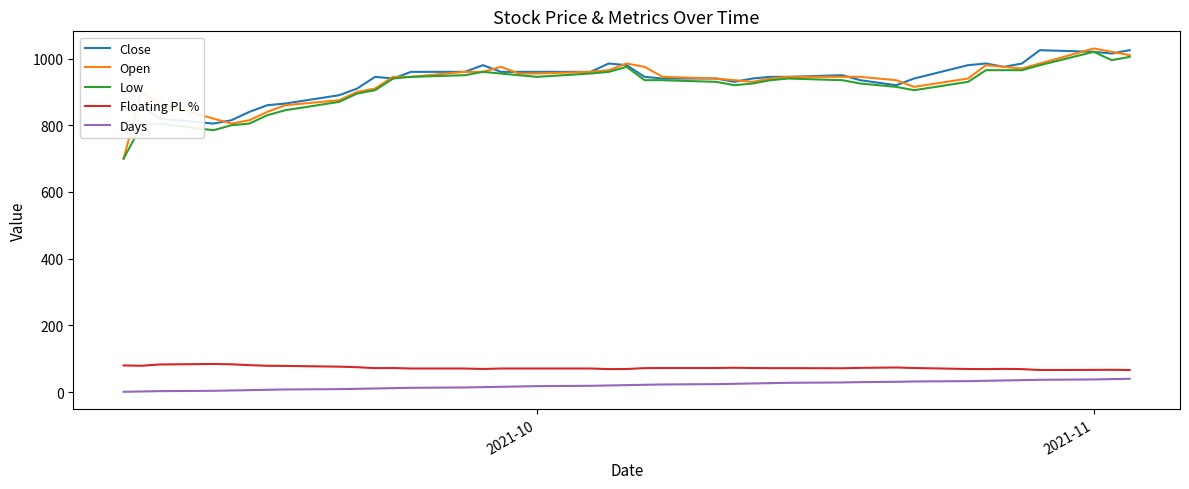

True or false: Open and Days intersect in this chart.

False